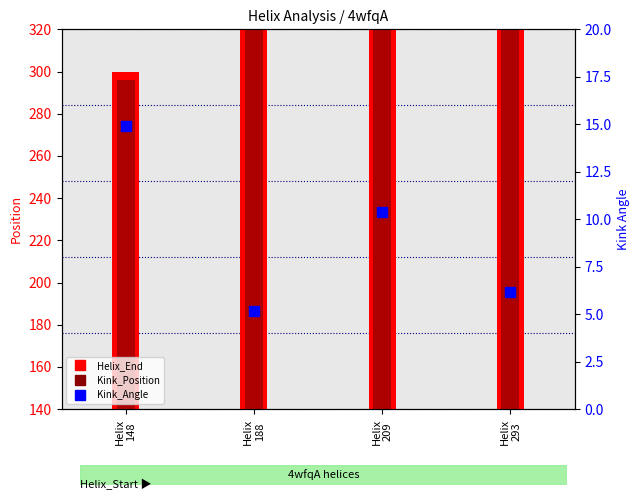

Is the value of Kink_Position at Helix
293 greater than the value of Kink_Angle at Helix
148?

Yes